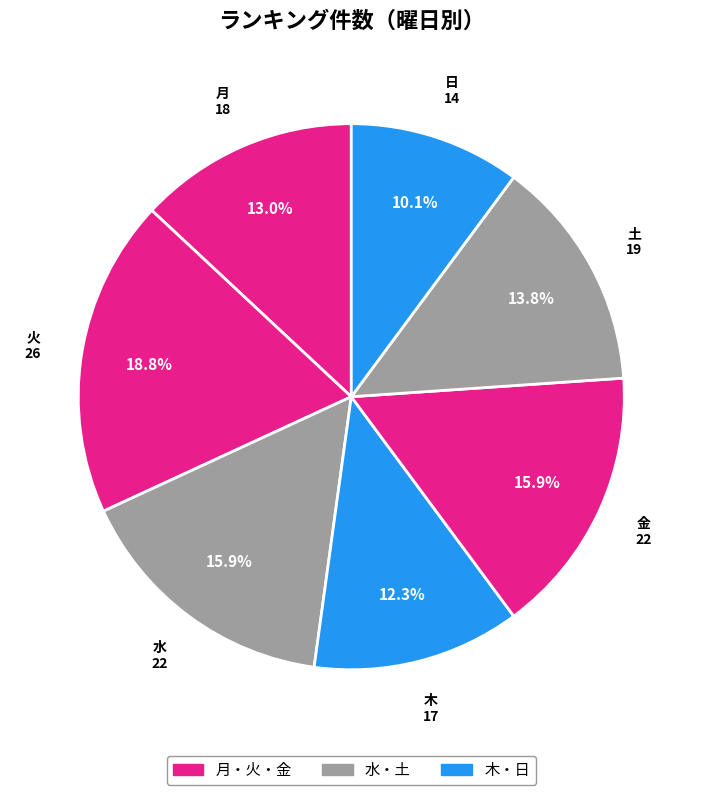

Does any single category account for the majority?

No